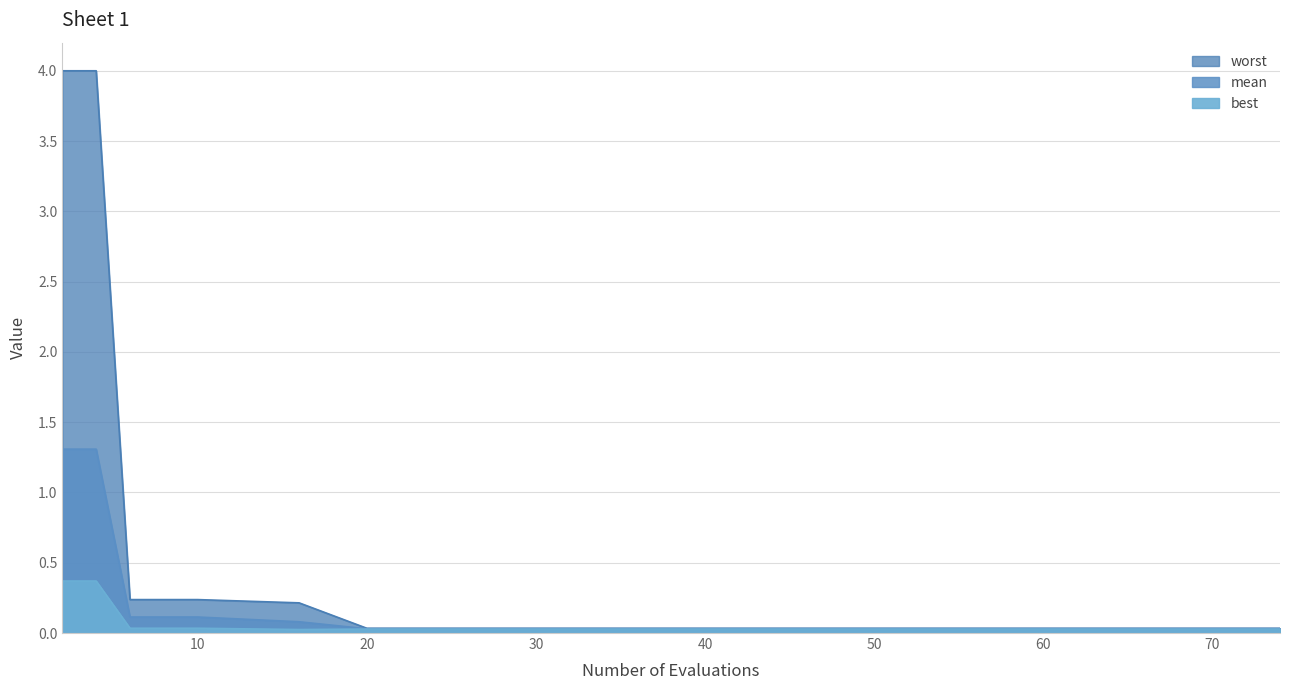

What is the highest value of the worst series?

4.0